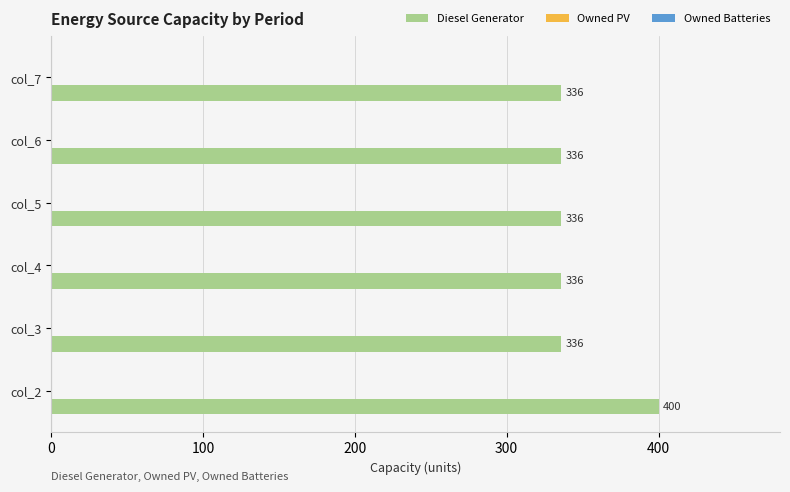

How many bars are there in total?

6